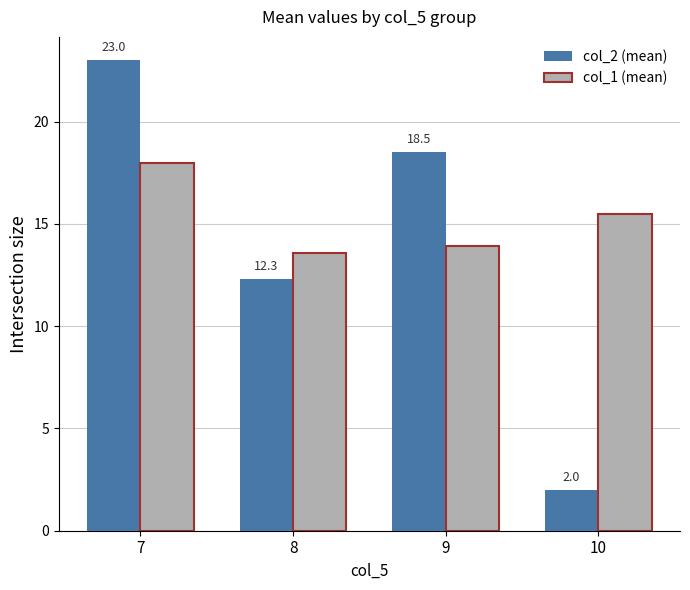

Where does the col_1 (mean) series first go above 15?

7